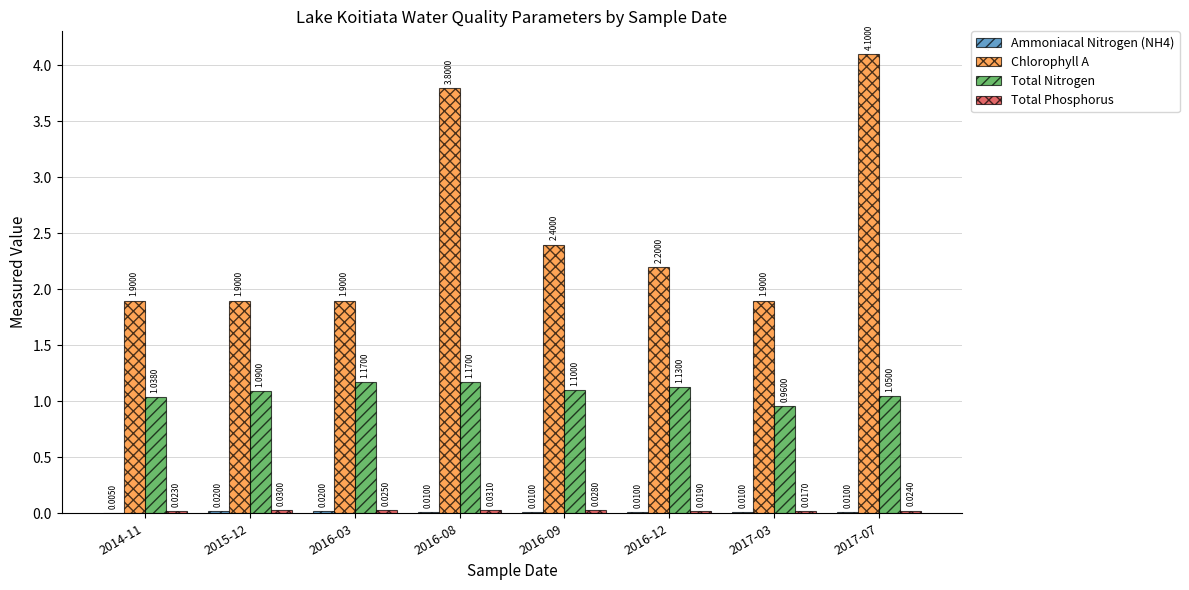

How many data points does each series have?

8